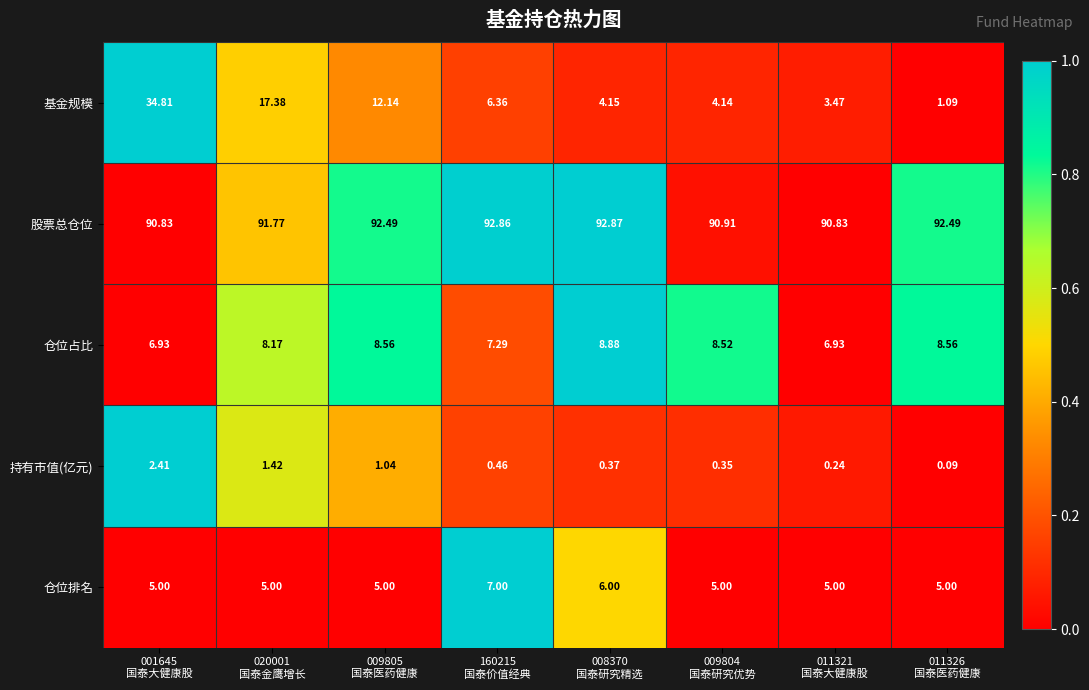

Which series has the widest spread of values?

基金规模